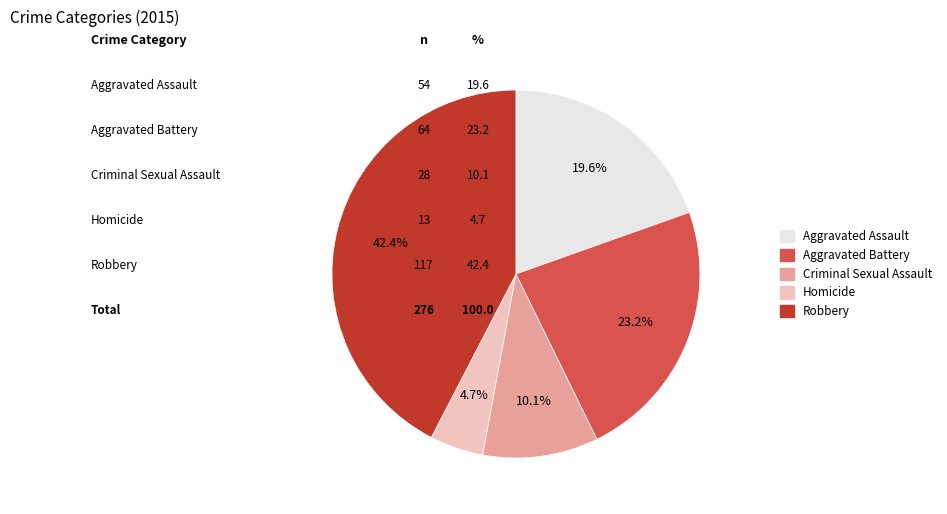

Between Homicide and Aggravated Battery, which is larger?

Aggravated Battery